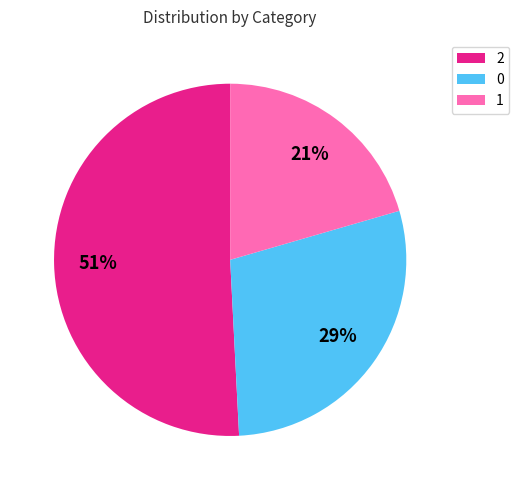

To the nearest percent, what is the difference between the largest and smallest slice percentages?

30%